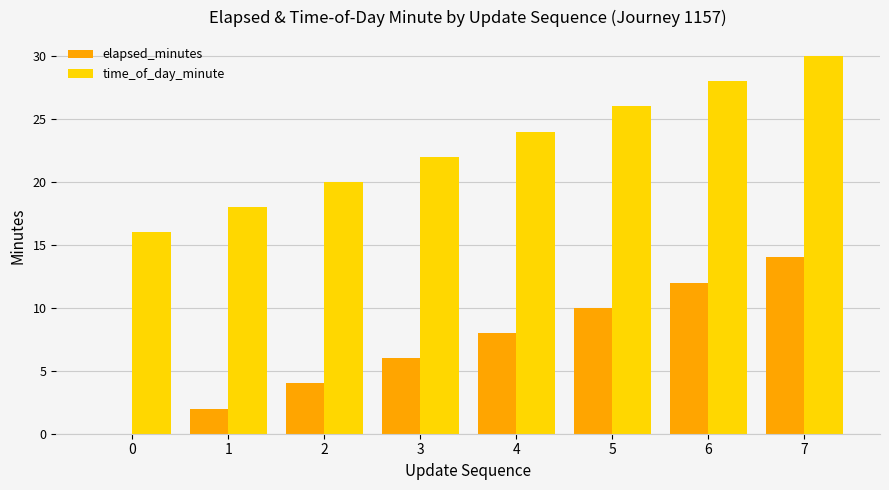

The time_of_day_minute series shows 34 at 2. True or false?

False